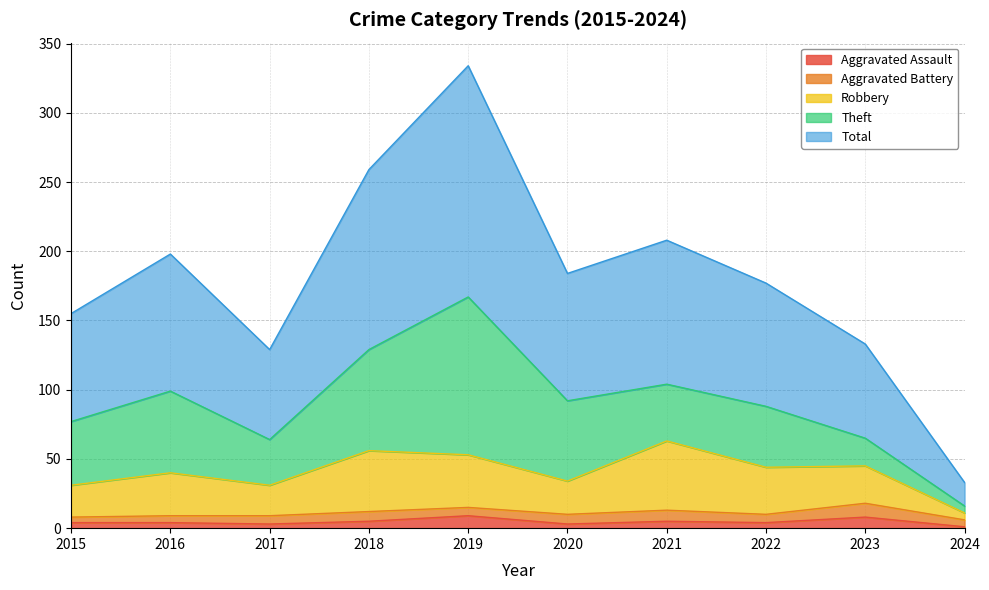

What is the sum of the Aggravated Assault values at 2023 and 2015?

12